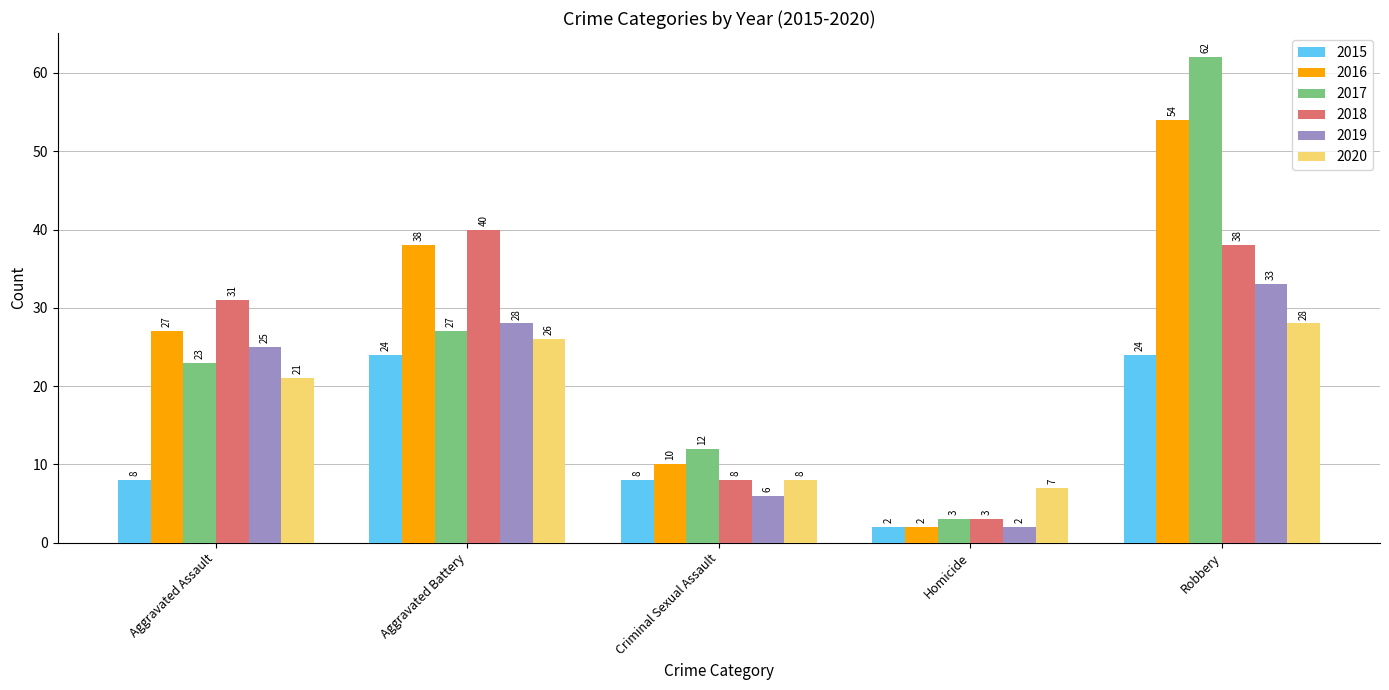

Reading left to right, extract all data points from this chart.

2015: Aggravated Assault=8	Aggravated Battery=24	Criminal Sexual Assault=8	Homicide=2	Robbery=24
2016: Aggravated Assault=27	Aggravated Battery=38	Criminal Sexual Assault=10	Homicide=2	Robbery=54
2017: Aggravated Assault=23	Aggravated Battery=27	Criminal Sexual Assault=12	Homicide=3	Robbery=62
2018: Aggravated Assault=31	Aggravated Battery=40	Criminal Sexual Assault=8	Homicide=3	Robbery=38
2019: Aggravated Assault=25	Aggravated Battery=28	Criminal Sexual Assault=6	Homicide=2	Robbery=33
2020: Aggravated Assault=21	Aggravated Battery=26	Criminal Sexual Assault=8	Homicide=7	Robbery=28